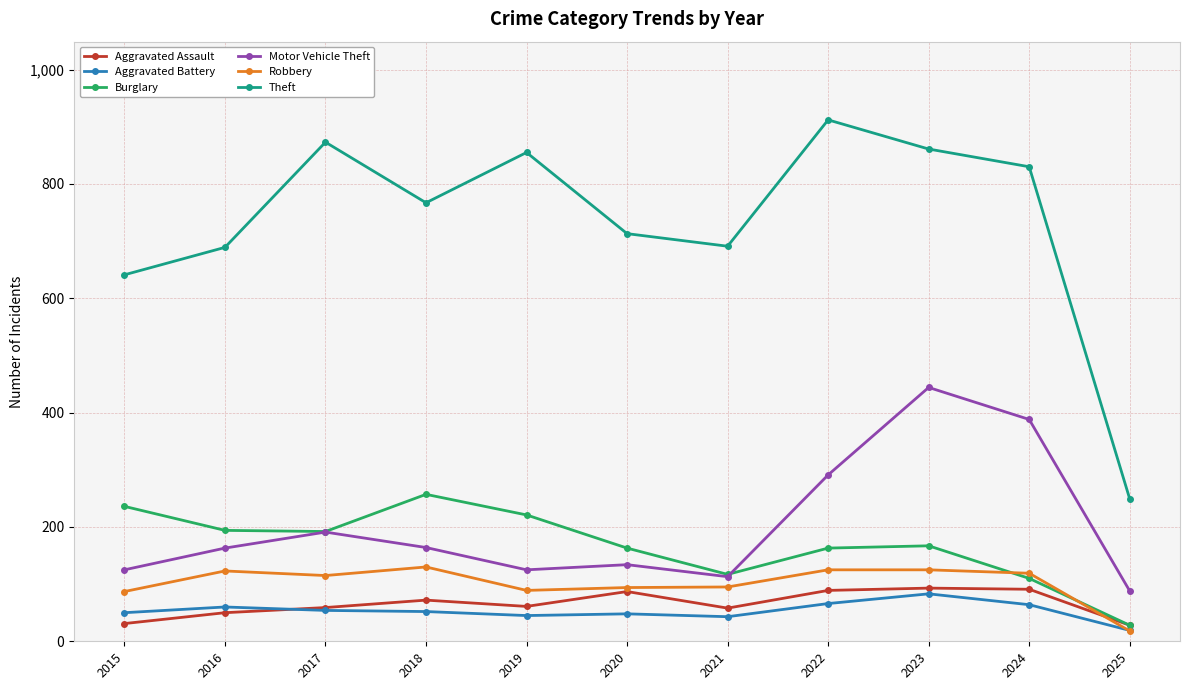

What is the lowest value of the Aggravated Assault series?

28